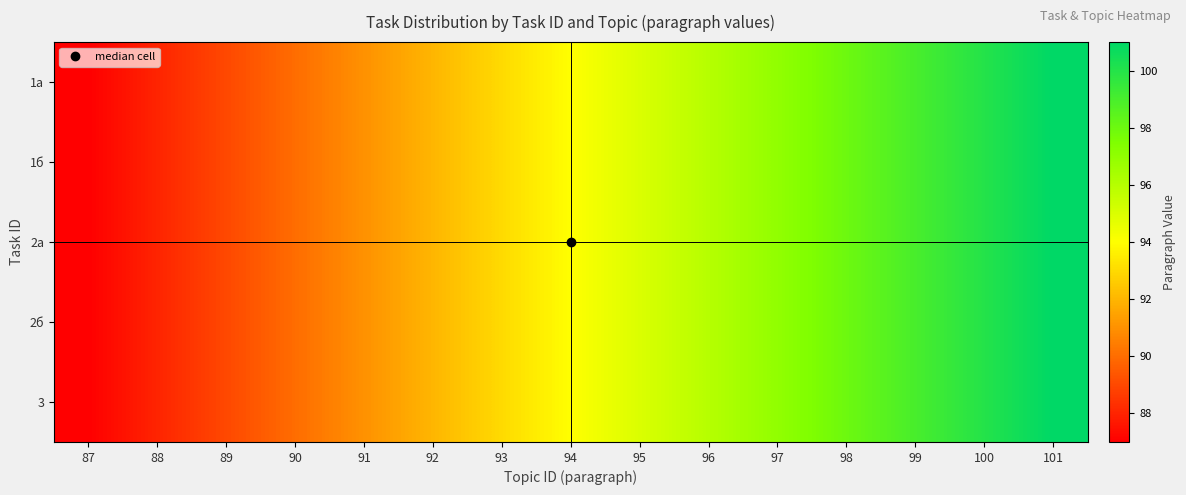

Reading left to right, list all the values displayed in this chart.

1а: 87=87	88=88	89=89	90=90	91=91	92=92	93=93	94=94	95=95	96=96	97=97	98=98	99=99	100=100	101=101
1б: 87=87	88=88	89=89	90=90	91=91	92=92	93=93	94=94	95=95	96=96	97=97	98=98	99=99	100=100	101=101
2а: 87=87	88=88	89=89	90=90	91=91	92=92	93=93	94=94	95=95	96=96	97=97	98=98	99=99	100=100	101=101
2б: 87=87	88=88	89=89	90=90	91=91	92=92	93=93	94=94	95=95	96=96	97=97	98=98	99=99	100=100	101=101
3: 87=87	88=88	89=89	90=90	91=91	92=92	93=93	94=94	95=95	96=96	97=97	98=98	99=99	100=100	101=101